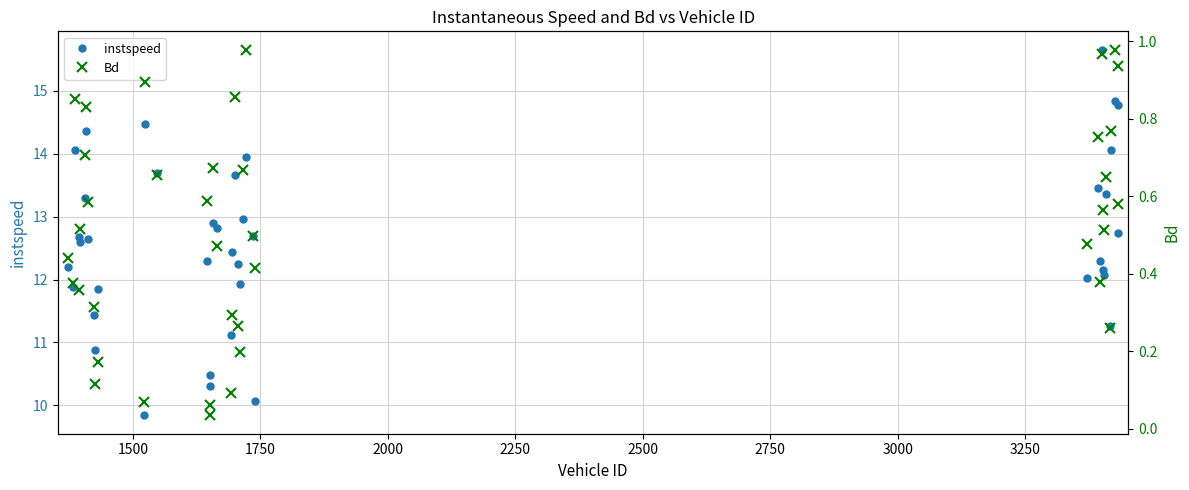

What are all the series names shown in the legend?

instspeed, Bd